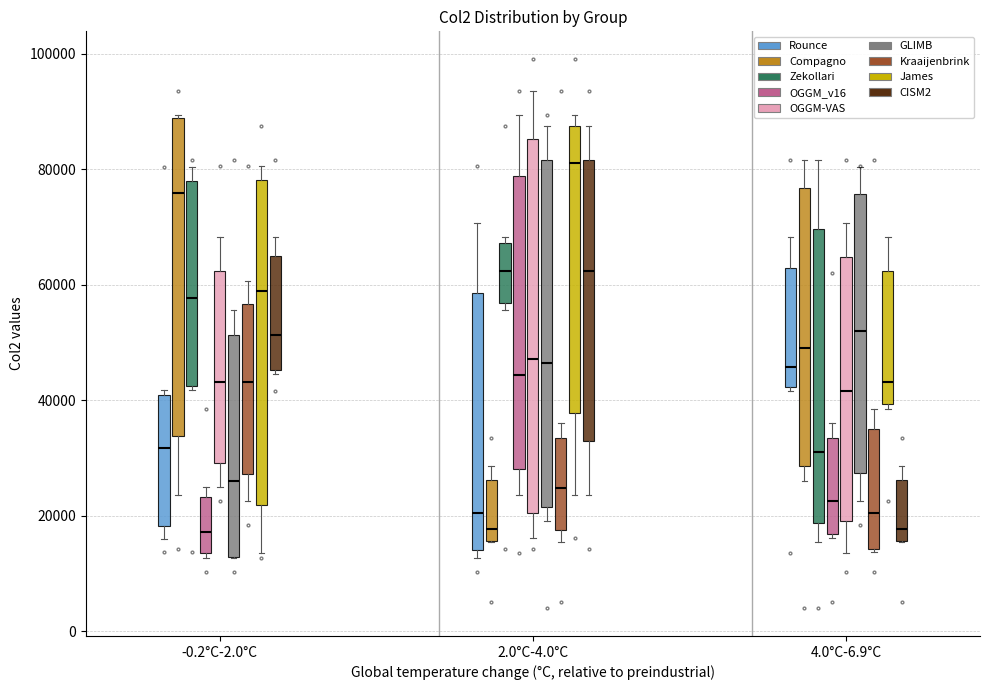

Which box has the highest median line?

2.0°C-4.0°C (James)